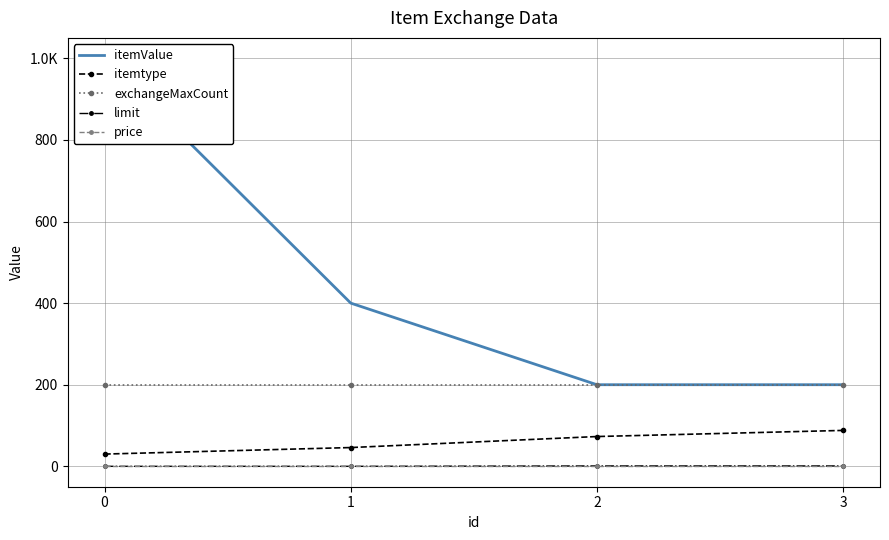

Is this an area chart (filled region under the line)?

No